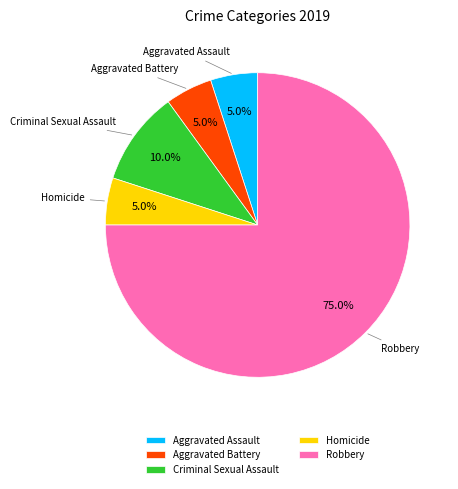

Combined, what portion of the pie is Aggravated Battery and Criminal Sexual Assault?

15.0%